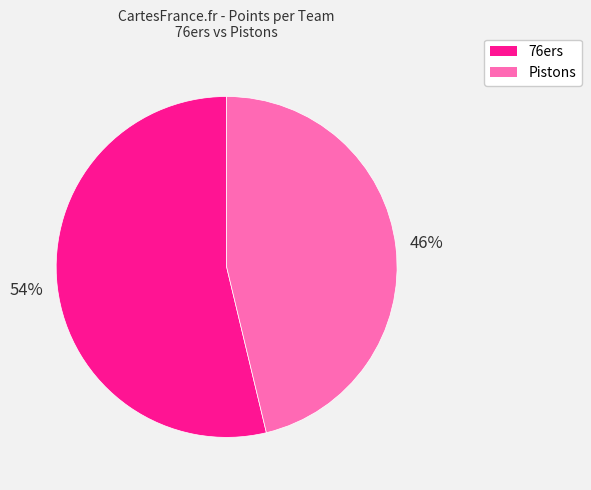

Which slice is the largest?

76ers